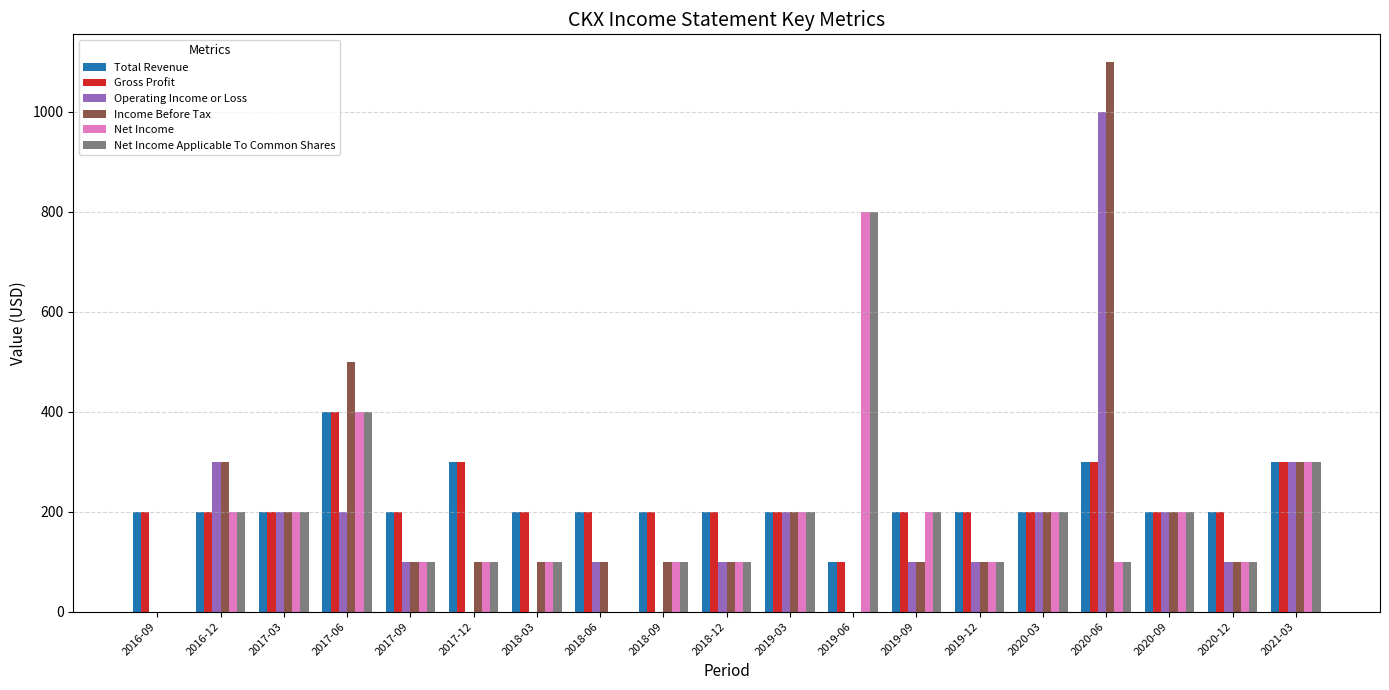

At which category is the sum across all series the highest?

2020-06